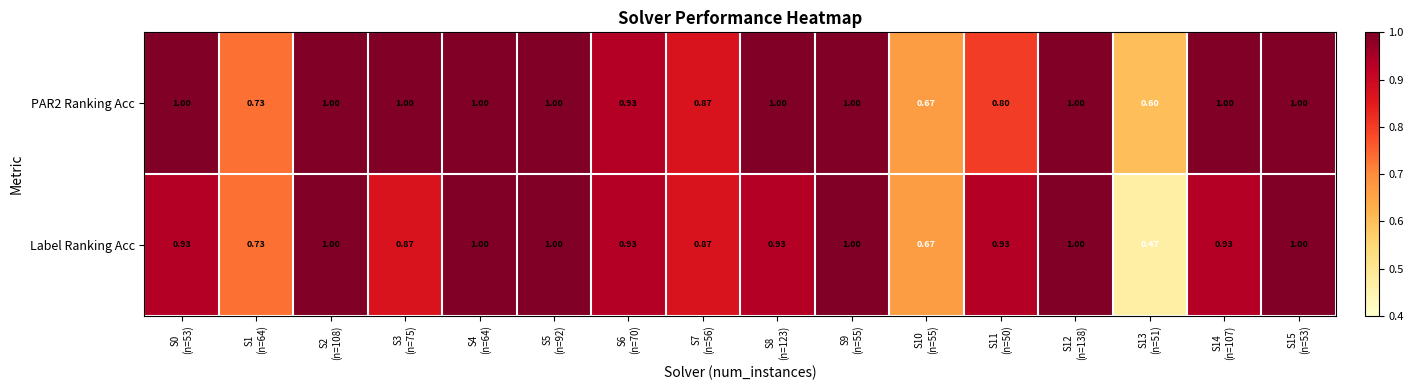

Which series has the widest spread of values?

Label Ranking Acc